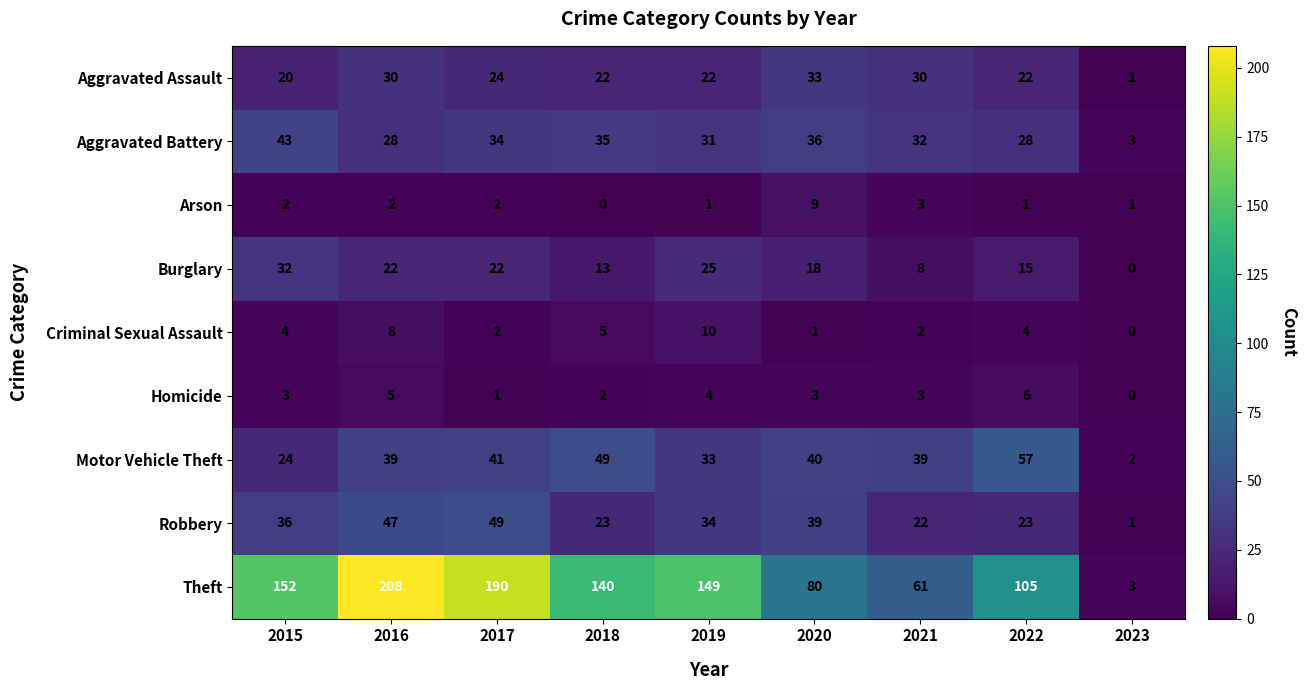

What is the difference between the maximum and minimum values in the Burglary series?

32